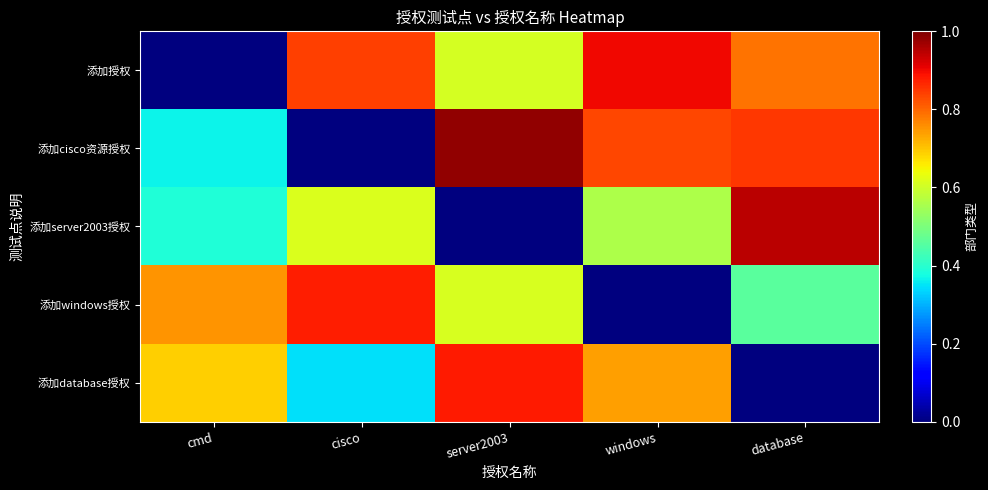

Reading left to right, extract all data points from this chart.

添加授权: cmd=0.0	cisco=0.8	server2003=0.6	windows=0.9	database=0.8
添加cisco资源授权: cmd=0.4	cisco=0.0	server2003=1.0	windows=0.8	database=0.9
添加server2003授权: cmd=0.4	cisco=0.6	server2003=0.0	windows=0.6	database=0.9
添加windows授权: cmd=0.8	cisco=0.9	server2003=0.6	windows=0.0	database=0.5
添加database授权: cmd=0.7	cisco=0.3	server2003=0.9	windows=0.7	database=0.0